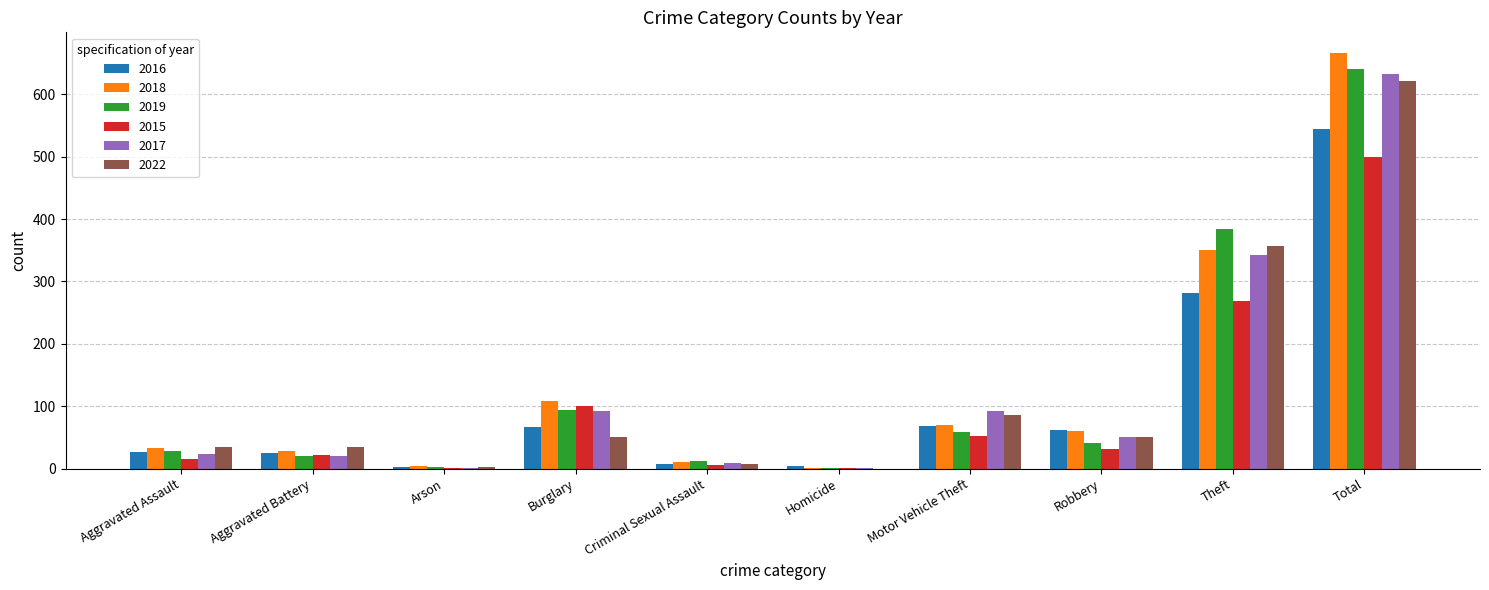

True or false: 2019 has a value of 1104 at Total.

False